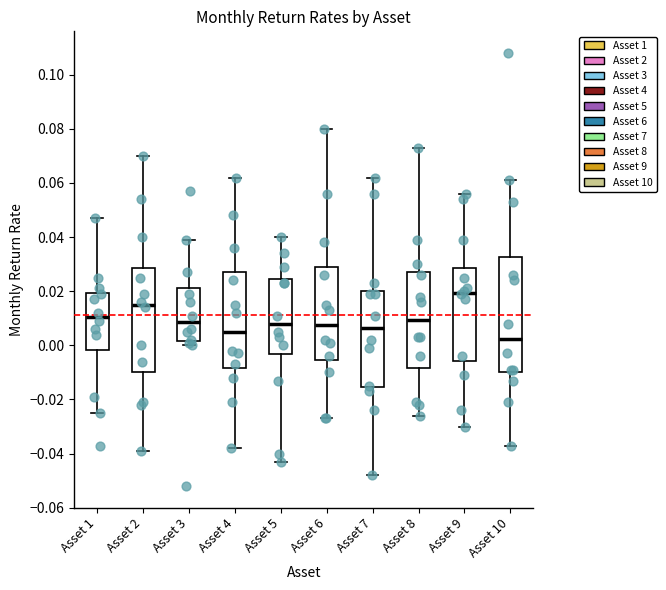

Comparing the boxes themselves (not the whiskers), which one is the tallest?

Asset 10